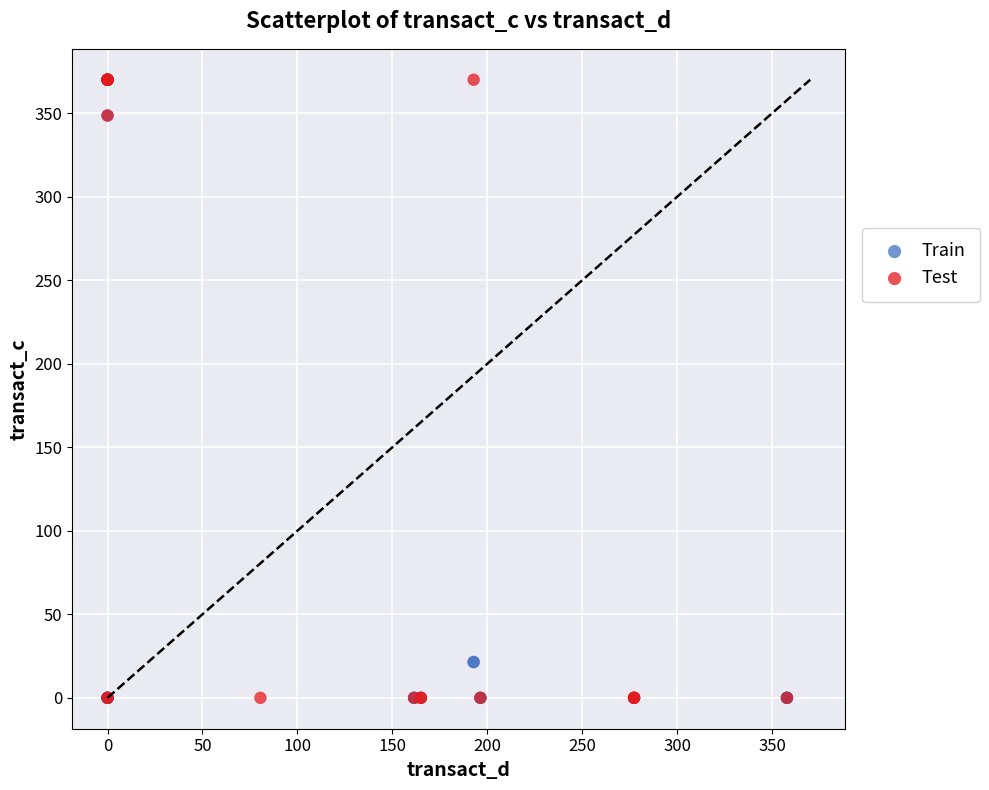

What are all the series names shown in the legend?

Train, Test